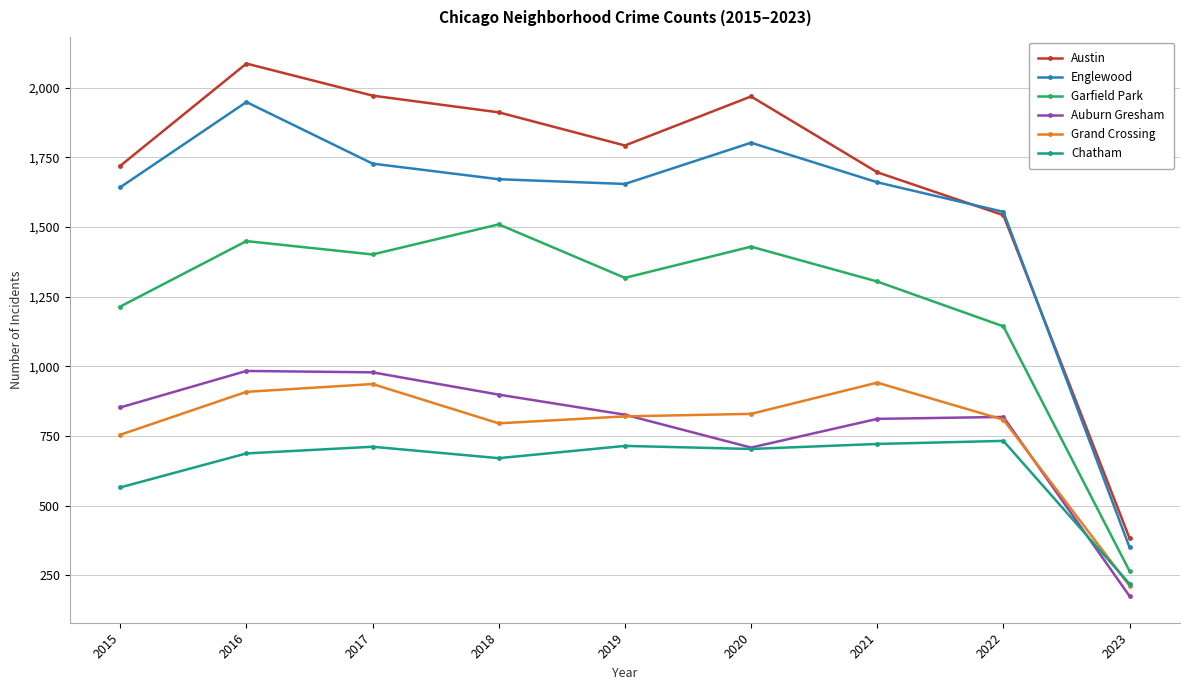

At 2018, list the series in order from smallest to largest.

Chatham, Grand Crossing, Auburn Gresham, Garfield Park, Englewood, Austin